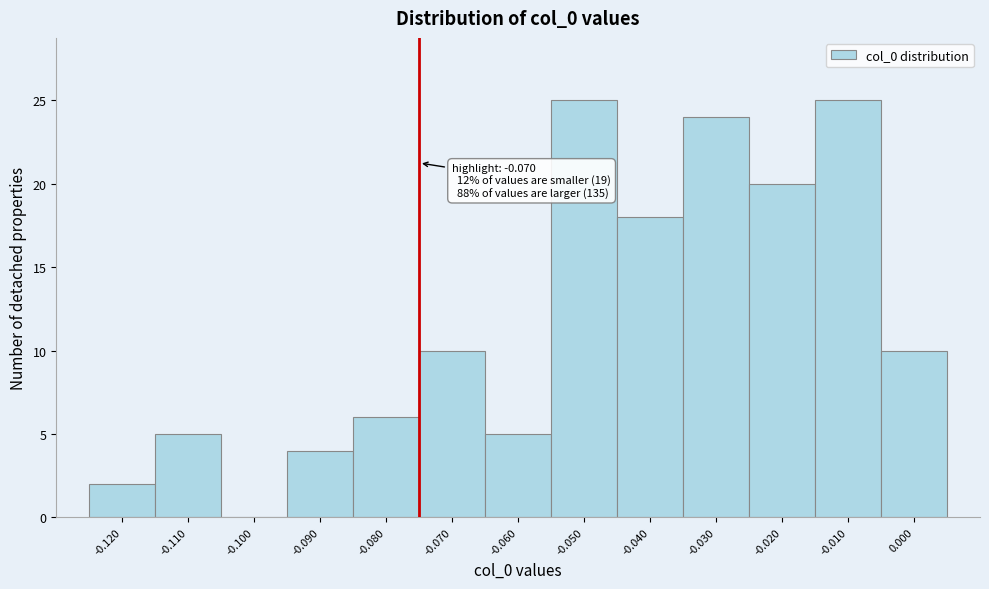

Reading right to left, what are all the values shown in this chart?

0.000=10	-0.010=25	-0.020=20	-0.030=24	-0.040=18	-0.050=25	-0.060=5	-0.070=10	-0.080=6	-0.090=4	-0.100=0	-0.110=5	-0.120=2